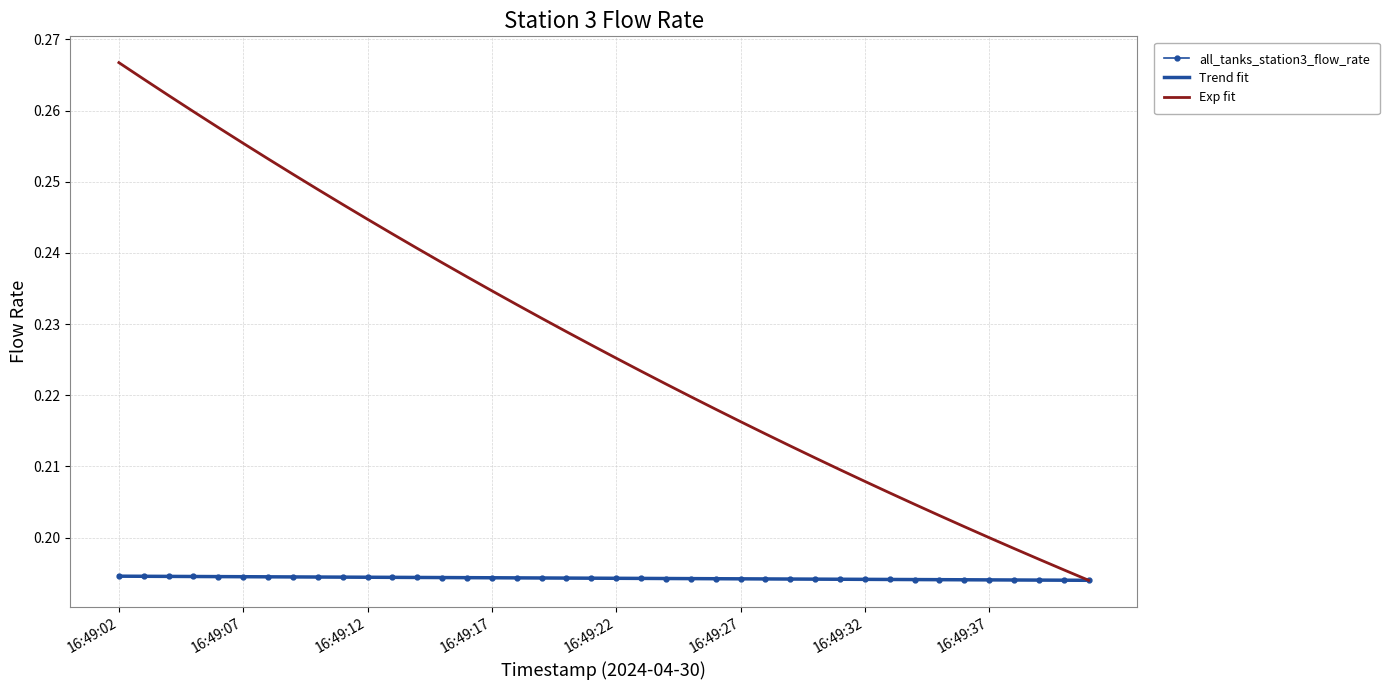

The value of Trend fit at 16:49:32 is 0.2. True or false?

True